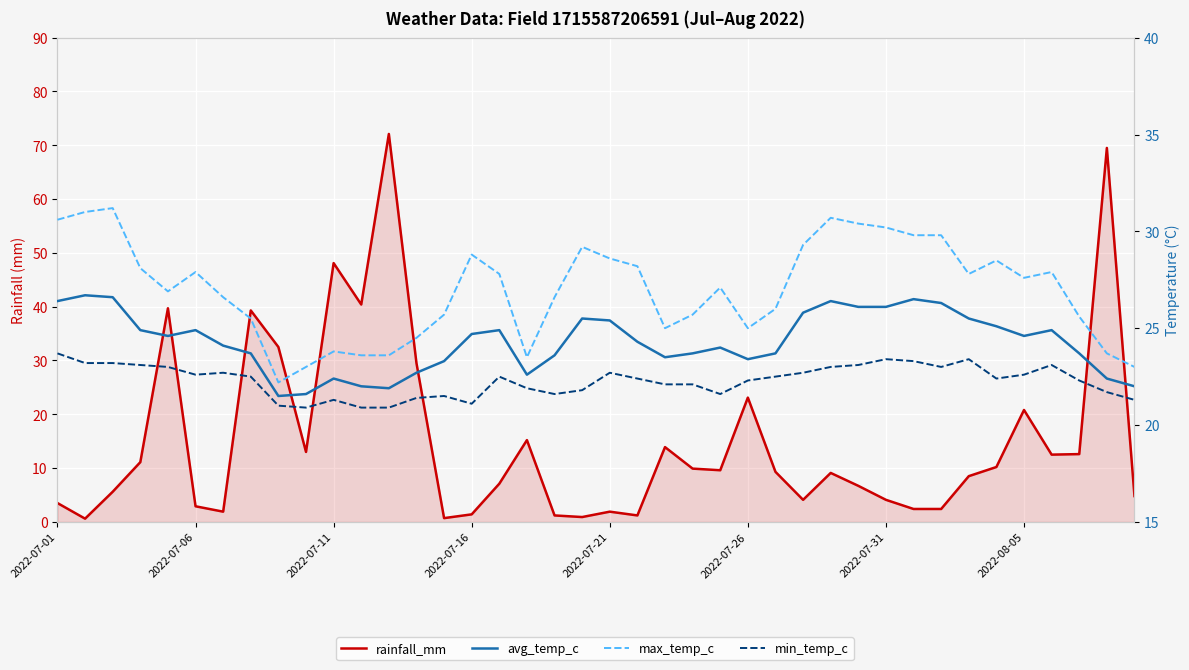

True or false: rainfall_mm has a value of 1.2 at 14.

False